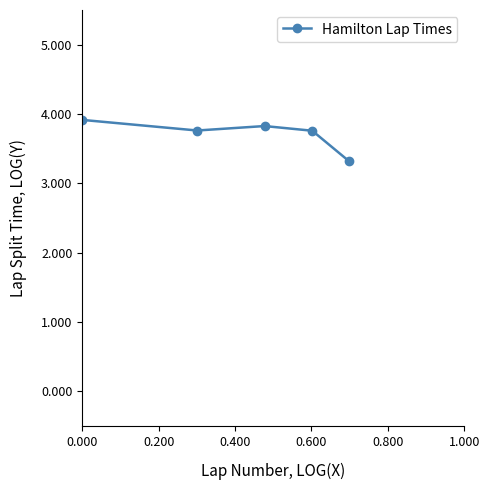

What is the maximum value shown in the chart?

3.9